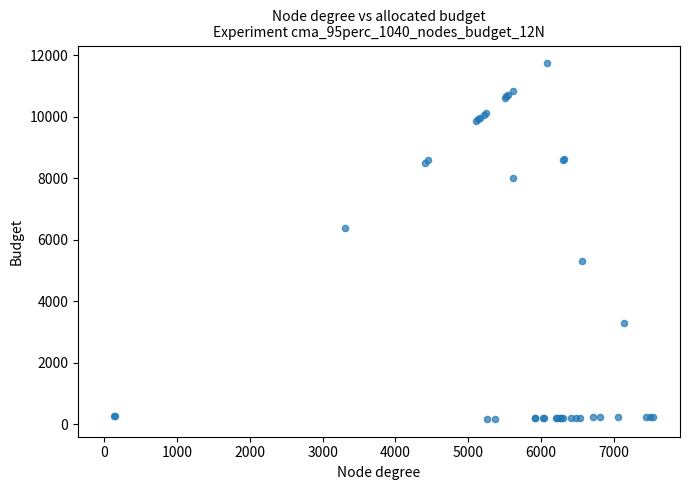

What Y value in the scatter plot is closest to 5956?

6382.3